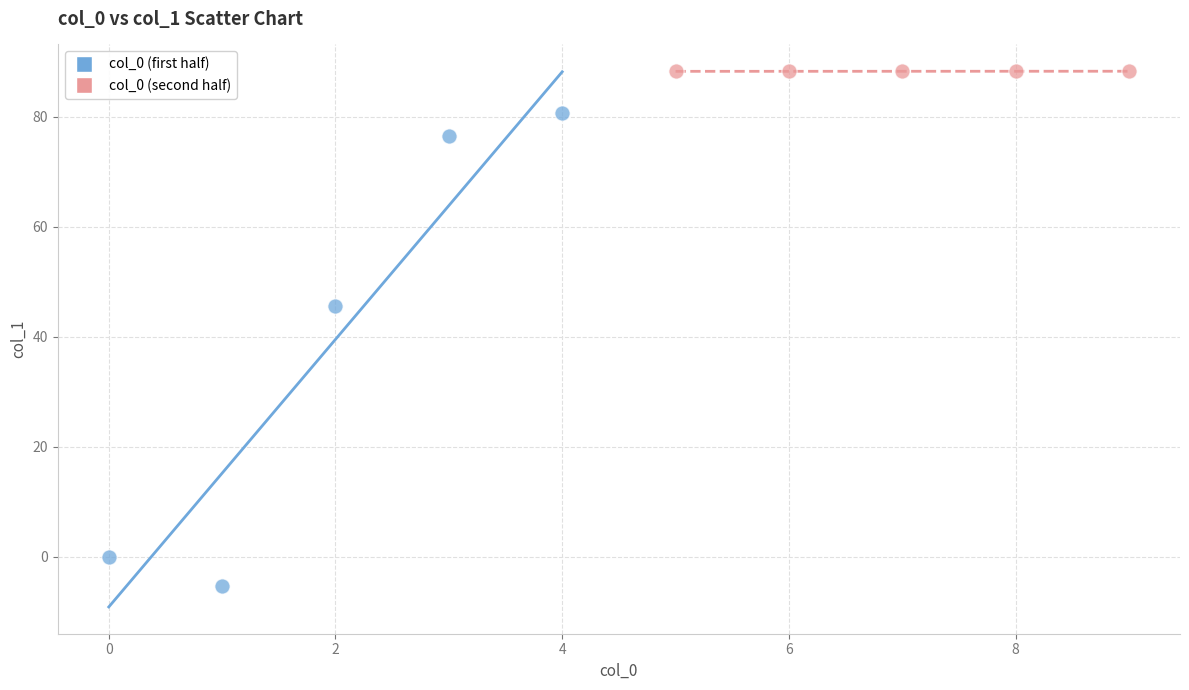

Which series contains the highest Y value?

col_0 (second half)